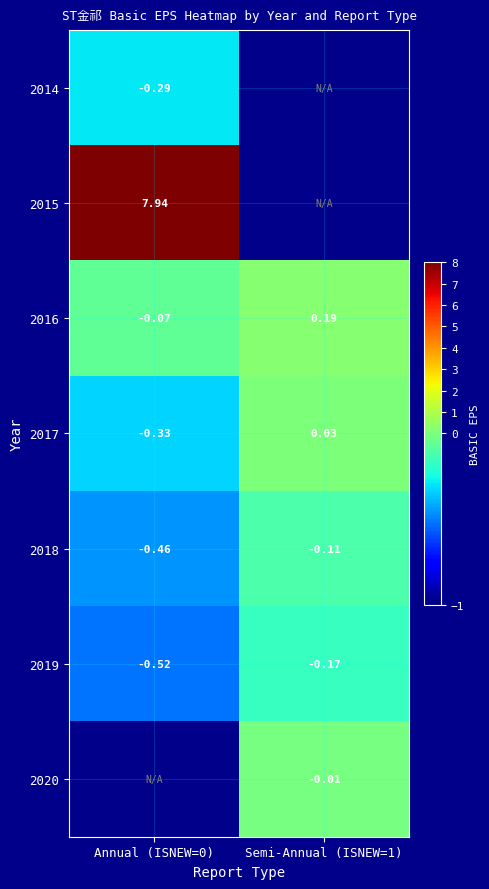

Is the value of 2019 at Semi-Annual (ISNEW=1) greater than the value of 2017 at Semi-Annual (ISNEW=1)?

No